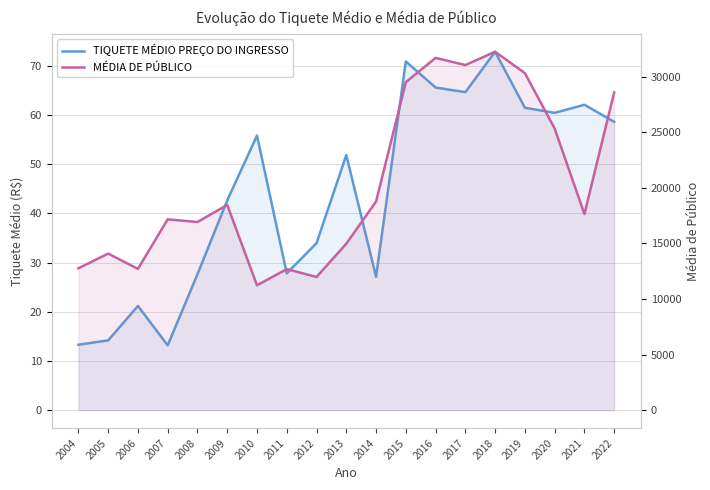

At which label is MÉDIA DE PÚBLICO closest to 21738?

2014